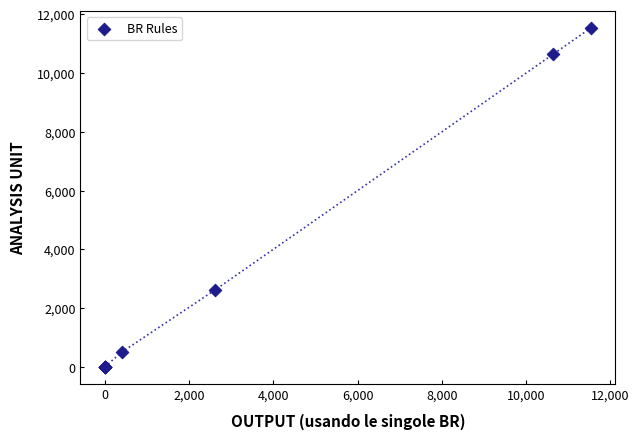

What Y value in the scatter plot is closest to 5770?

2610